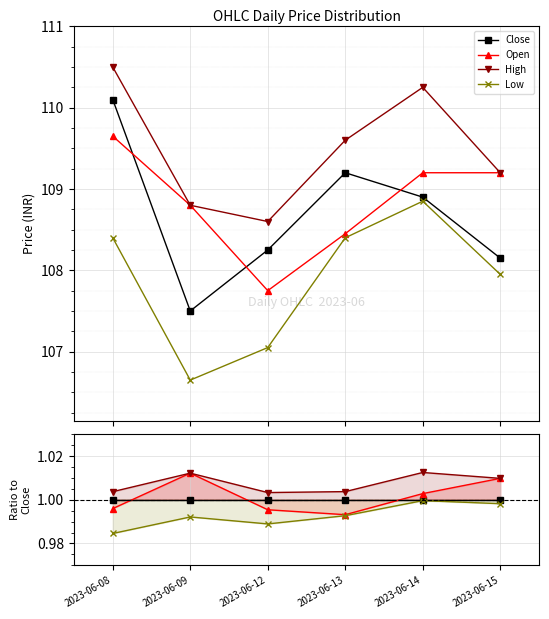

True or false: Open and Low intersect in this chart.

False